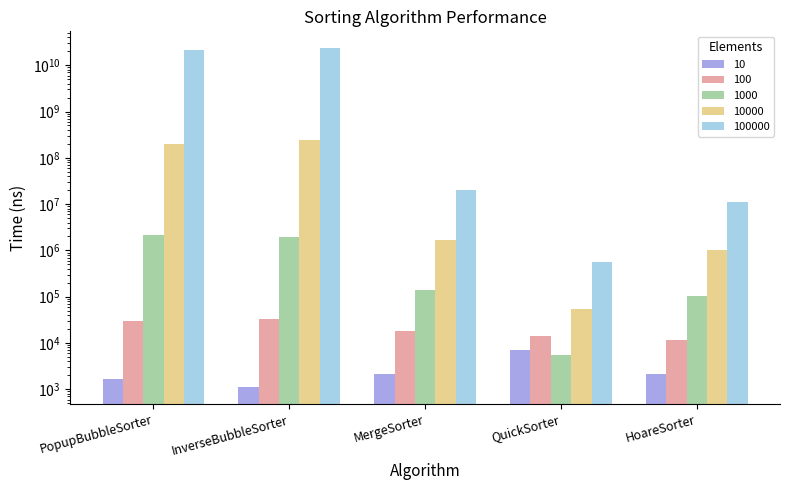

List the labels in order of 1000 value, smallest first.

QuickSorter, HoareSorter, MergeSorter, InverseBubbleSorter, PopupBubbleSorter